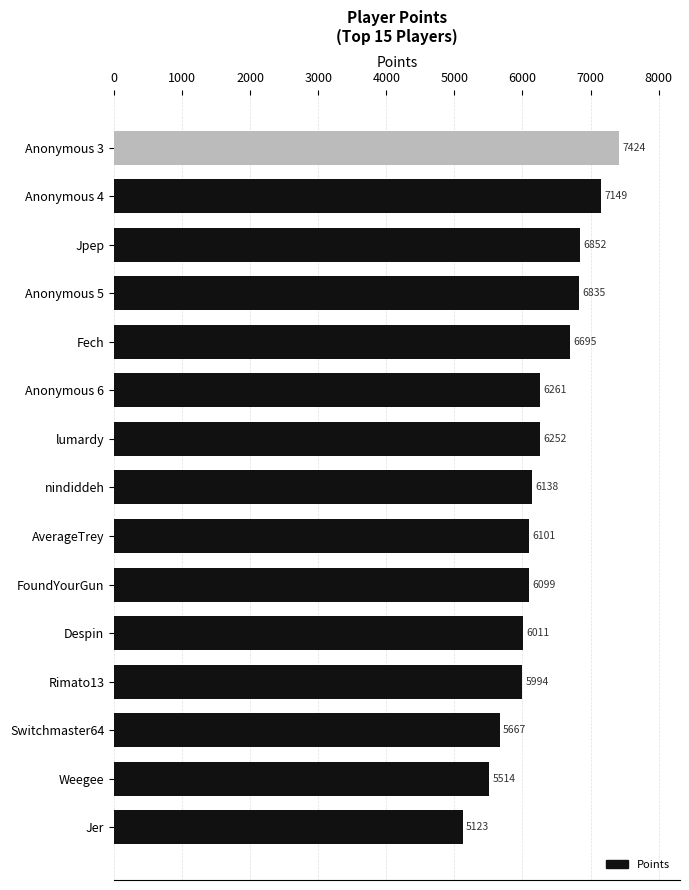

Are the bars grouped side by side (vs. stacked)?

No